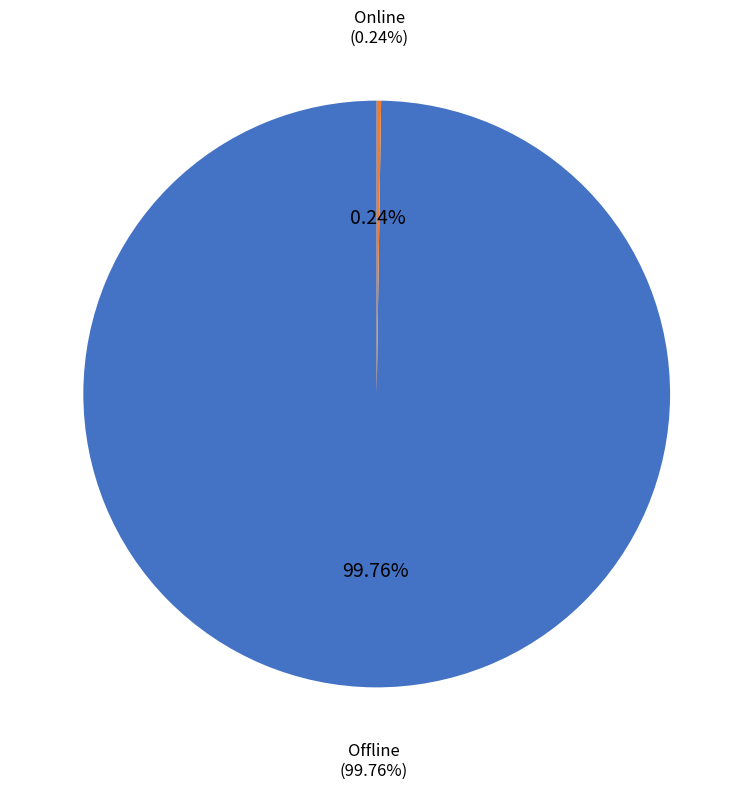

Is it true that Online is 9% of the pie?

False